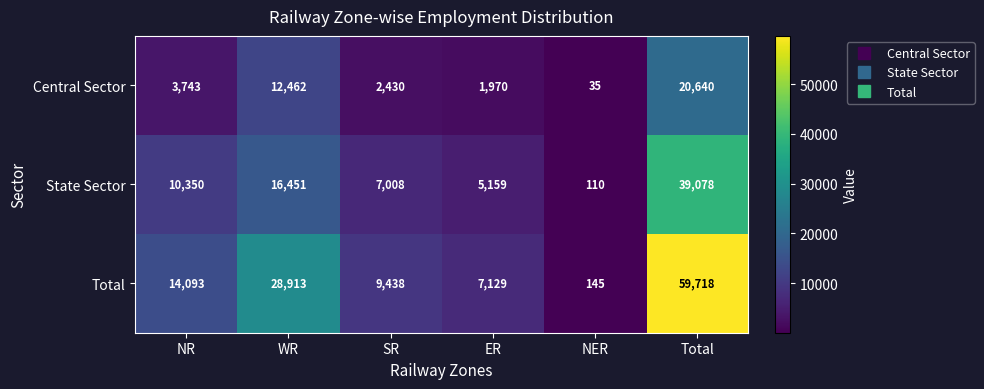

Is it true that Central Sector equals 49 at NER?

False